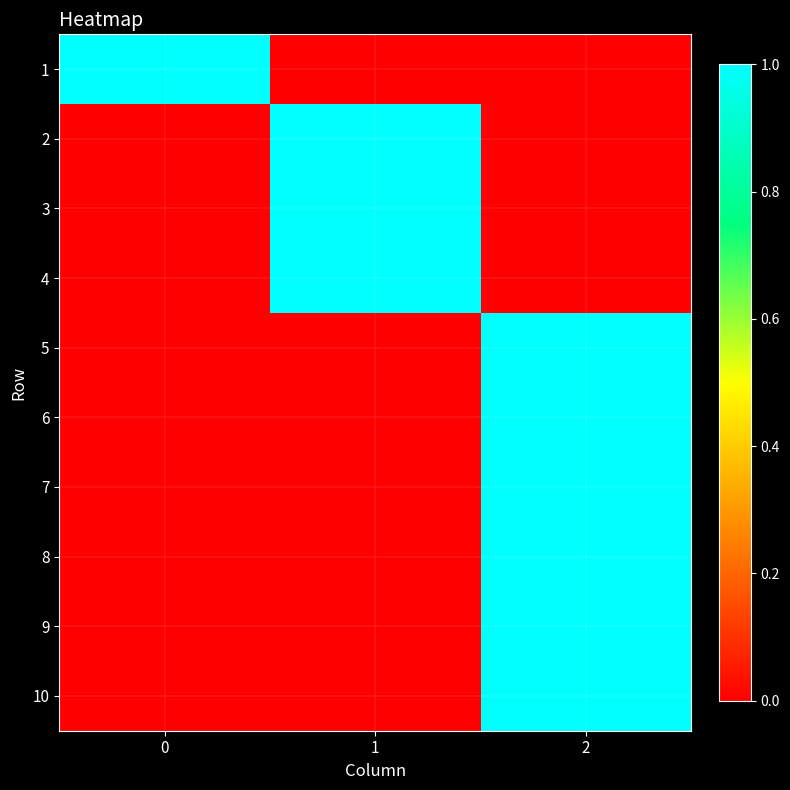

What is the maximum value shown in the chart?

1